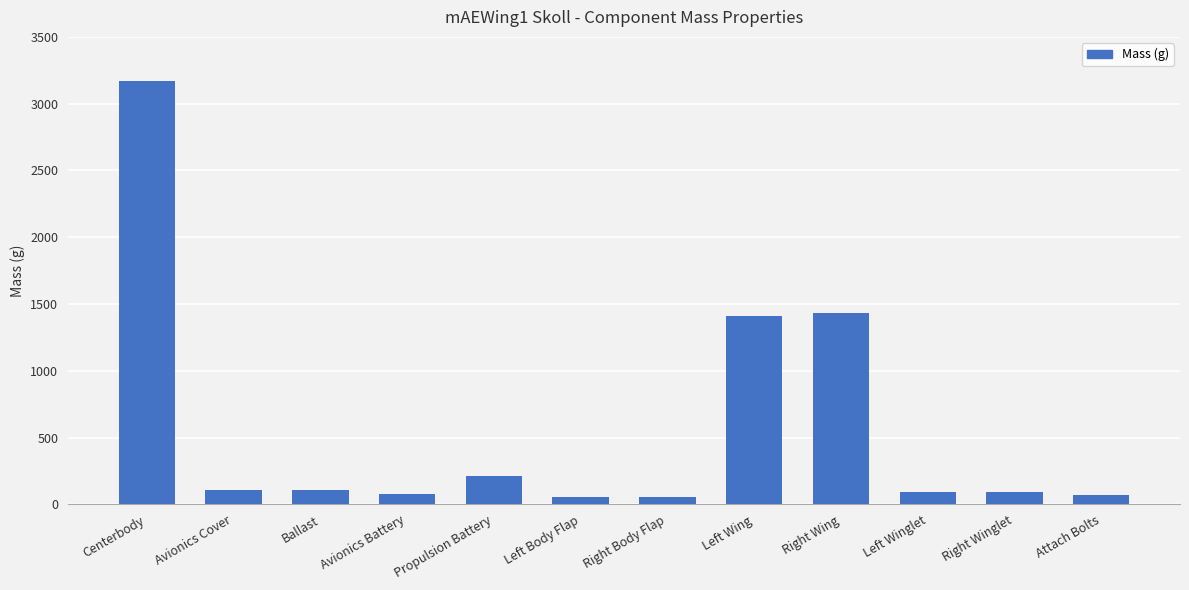

Approximately how many times larger is the value at Avionics Battery compared to Right Winglet?

0.8